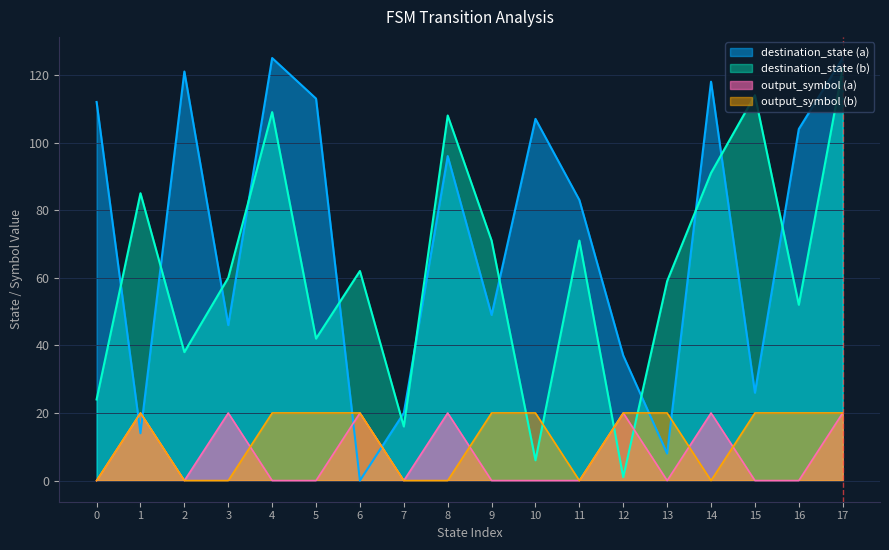

Which series ends up on top after the final intersection of output_symbol (b) and destination_state (b)?

destination_state (b)